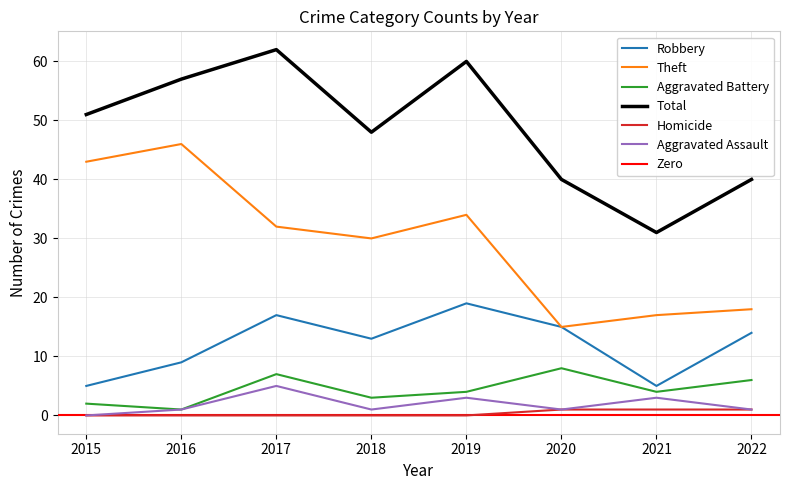

Count the number of data series in this chart.

6